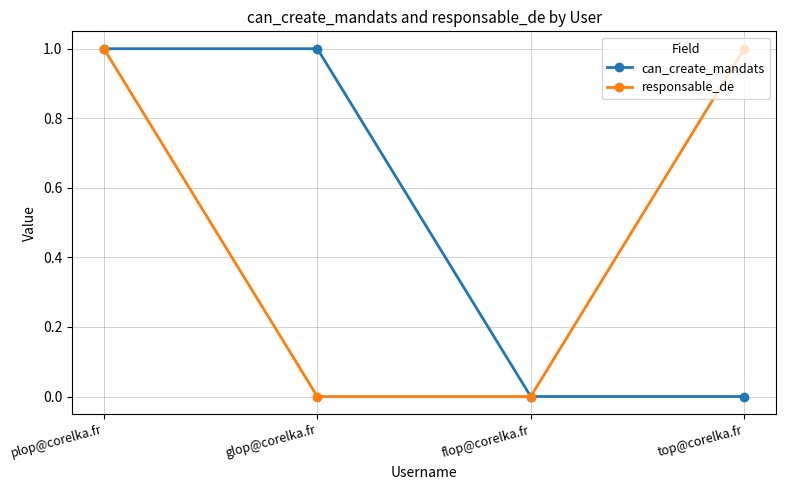

At which category is the sum across all series the highest?

plop@corelka.fr